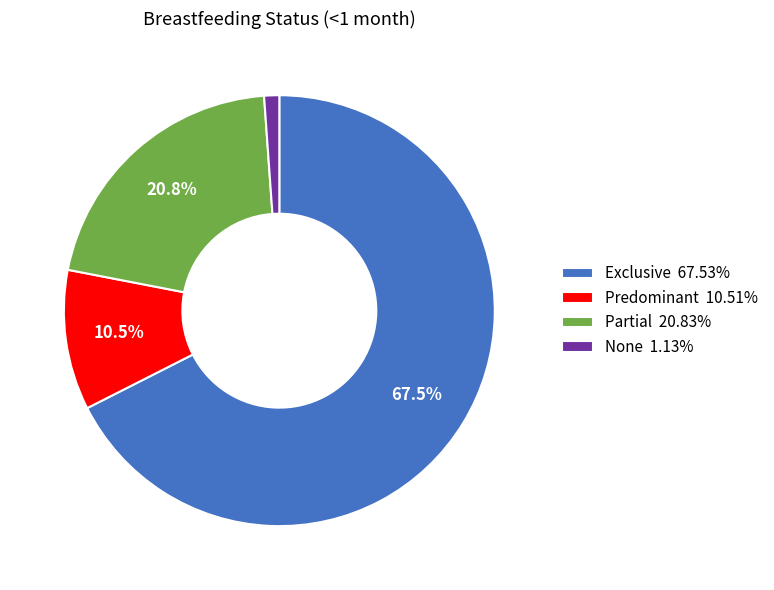

Rank the categories by value from highest to lowest.

Exclusive, Partial, Predominant, None